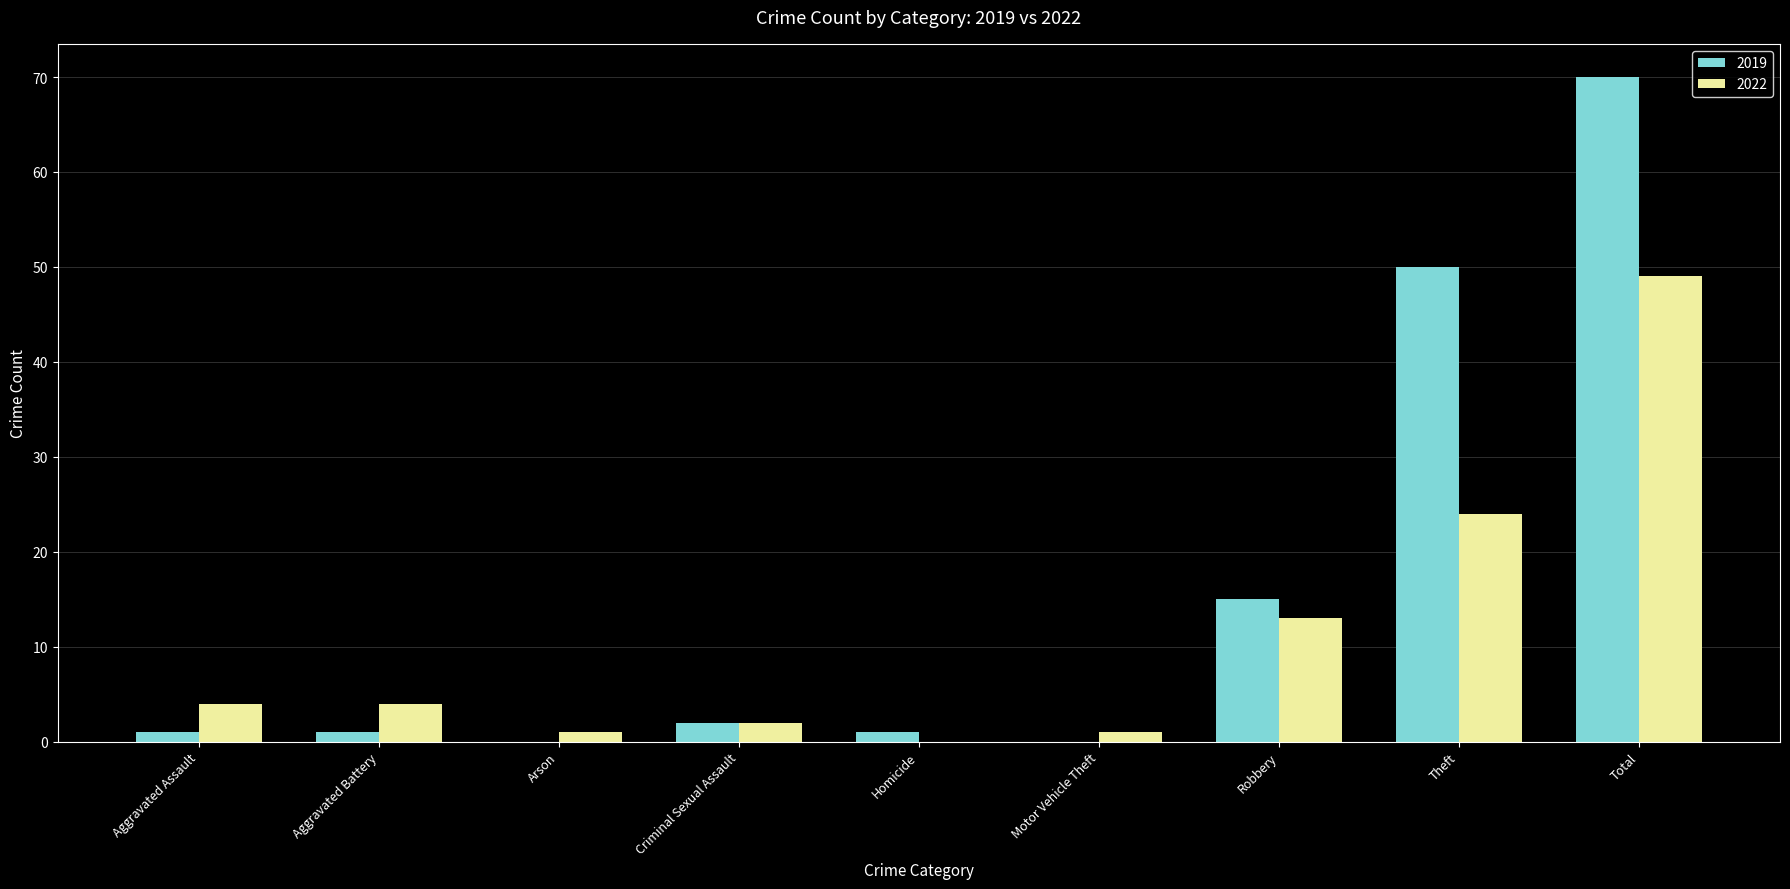

The value of 2019 at Arson is 0. True or false?

True